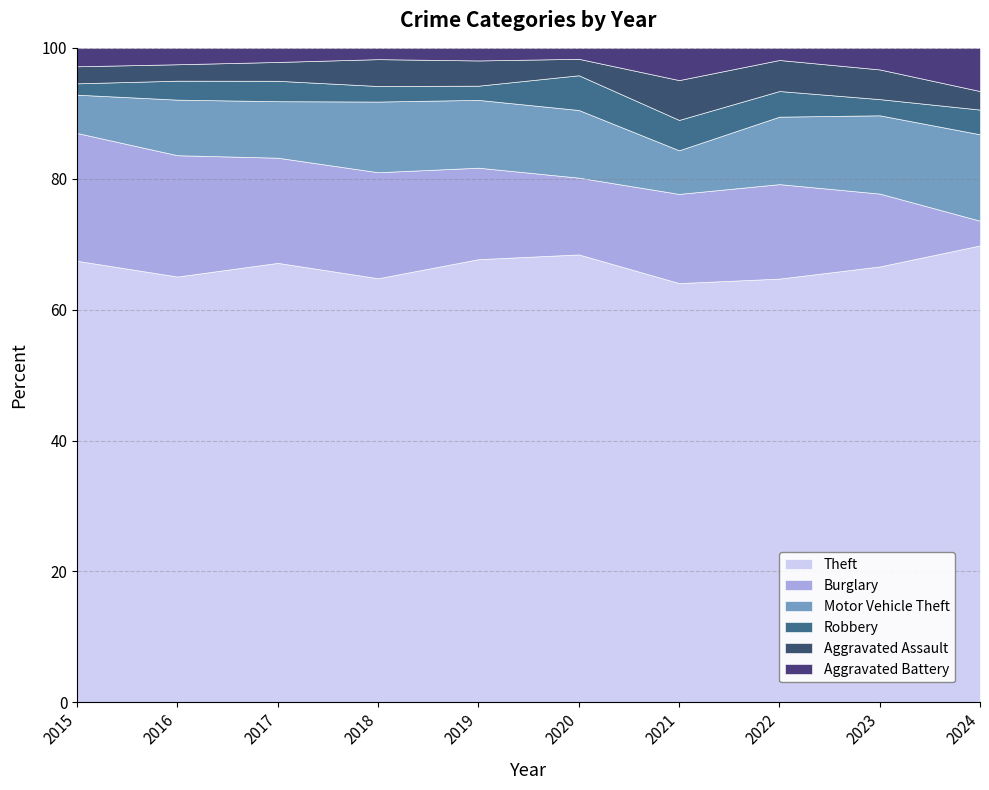

What is the total value across all series at 2021?

100.0